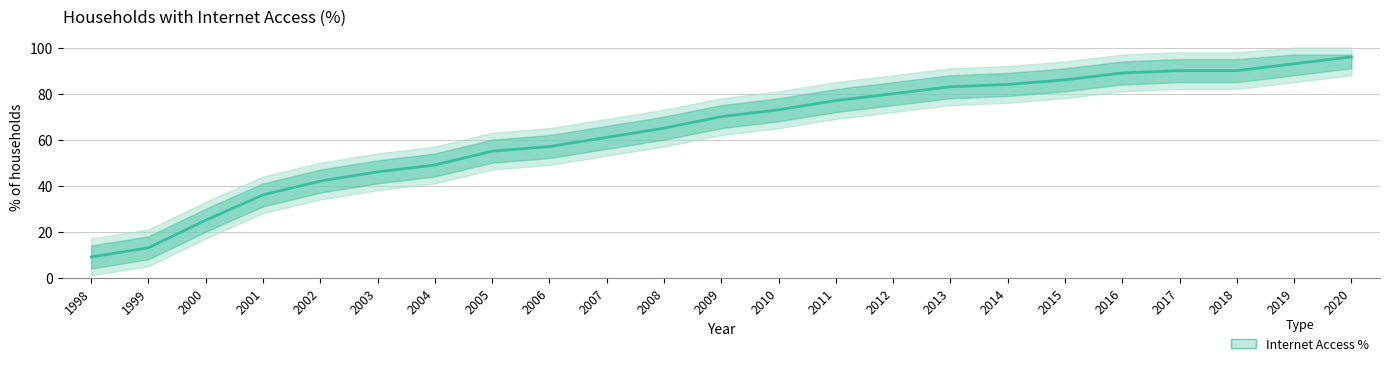

Between 2013 and 2005, which is larger?

2013